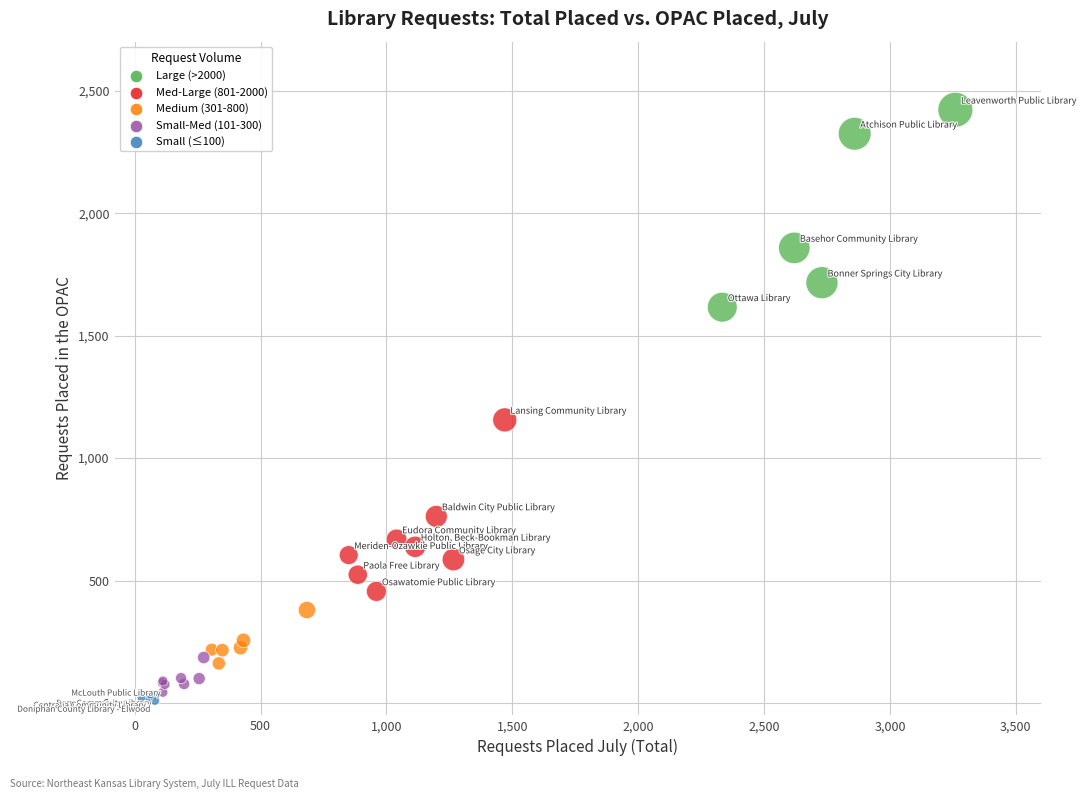

What Y value in the scatter plot is closest to 1216?

1156